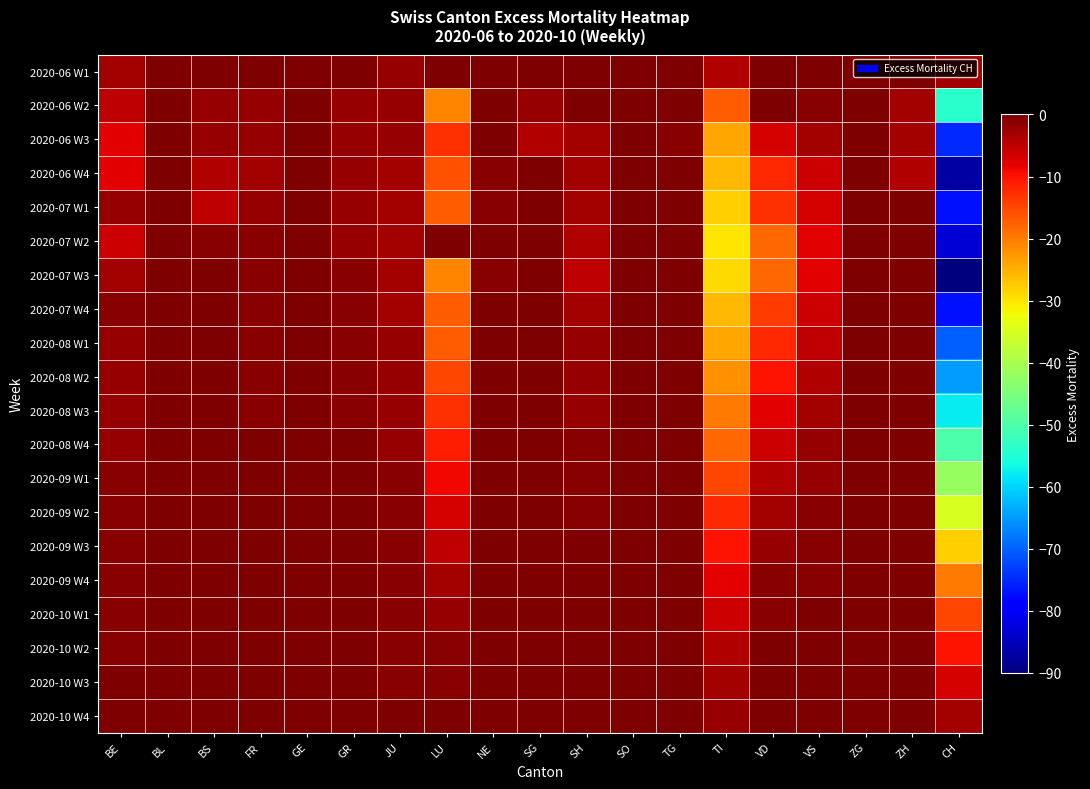

Reading right to left, what are all the values shown in this chart?

2020-06 W1: CH=-3	ZH=0	ZG=0	VS=0	VD=2	TI=-4	TG=0	SO=0	SH=0	SG=0	NE=0	LU=0	JU=-2	GR=0	GE=3	FR=0	BS=0	BL=0	BE=-3
2020-06 W2: CH=-54	ZH=-3	ZG=1	VS=-1	VD=0	TI=-17	TG=0	SO=0	SH=0	SG=-2	NE=0	LU=-21	JU=-2	GR=-2	GE=2	FR=-2	BS=-2	BL=0	BE=-5
2020-06 W3: CH=-75	ZH=-3	ZG=0	VS=-3	VD=-7	TI=-24	TG=-1	SO=0	SH=-3	SG=-4	NE=0	LU=-13	JU=-2	GR=-2	GE=1	FR=-2	BS=-2	BL=0	BE=-8
2020-06 W4: CH=-87	ZH=-4	ZG=0	VS=-6	VD=-12	TI=-26	TG=1	SO=0	SH=-3	SG=0	NE=-1	LU=-16	JU=-3	GR=-2	GE=2	FR=-3	BS=-4	BL=0	BE=-8
2020-07 W1: CH=-77	ZH=2	ZG=0	VS=-7	VD=-13	TI=-28	TG=2	SO=0	SH=-3	SG=0	NE=-1	LU=-17	JU=-3	GR=-2	GE=4	FR=-2	BS=-5	BL=0	BE=-2
2020-07 W2: CH=-83	ZH=2	ZG=2	VS=-8	VD=-18	TI=-30	TG=2	SO=0	SH=-4	SG=0	NE=0	LU=0	JU=-3	GR=-2	GE=4	FR=-1	BS=-1	BL=1	BE=-6
2020-07 W3: CH=-90	ZH=0	ZG=2	VS=-8	VD=-18	TI=-29	TG=2	SO=0	SH=-5	SG=0	NE=-1	LU=-21	JU=-3	GR=-1	GE=3	FR=-1	BS=0	BL=0	BE=-3
2020-07 W4: CH=-77	ZH=2	ZG=2	VS=-6	VD=-14	TI=-26	TG=2	SO=0	SH=-3	SG=0	NE=0	LU=-17	JU=-3	GR=-1	GE=2	FR=-1	BS=1	BL=0	BE=-1
2020-08 W1: CH=-70	ZH=1	ZG=2	VS=-5	VD=-12	TI=-24	TG=2	SO=0	SH=-2	SG=0	NE=0	LU=-17	JU=-2	GR=-1	GE=2	FR=-1	BS=1	BL=0	BE=-2
2020-08 W2: CH=-65	ZH=1	ZG=1	VS=-4	VD=-10	TI=-22	TG=1	SO=0	SH=-2	SG=0	NE=0	LU=-15	JU=-2	GR=-1	GE=1	FR=-1	BS=1	BL=0	BE=-2
2020-08 W3: CH=-58	ZH=0	ZG=1	VS=-3	VD=-8	TI=-20	TG=1	SO=0	SH=-2	SG=0	NE=0	LU=-13	JU=-2	GR=-1	GE=1	FR=-1	BS=0	BL=0	BE=-2
2020-08 W4: CH=-50	ZH=0	ZG=1	VS=-2	VD=-6	TI=-18	TG=1	SO=0	SH=-1	SG=0	NE=0	LU=-11	JU=-2	GR=0	GE=1	FR=0	BS=0	BL=0	BE=-2
2020-09 W1: CH=-42	ZH=0	ZG=0	VS=-2	VD=-4	TI=-15	TG=0	SO=0	SH=-1	SG=0	NE=0	LU=-9	JU=-1	GR=0	GE=1	FR=0	BS=0	BL=0	BE=-1
2020-09 W2: CH=-35	ZH=0	ZG=0	VS=-1	VD=-3	TI=-12	TG=0	SO=0	SH=-1	SG=0	NE=0	LU=-7	JU=-1	GR=0	GE=0	FR=0	BS=0	BL=0	BE=-1
2020-09 W3: CH=-28	ZH=0	ZG=0	VS=-1	VD=-2	TI=-10	TG=0	SO=0	SH=0	SG=0	NE=0	LU=-5	JU=-1	GR=0	GE=0	FR=0	BS=0	BL=0	BE=-1
2020-09 W4: CH=-20	ZH=0	ZG=0	VS=-1	VD=-1	TI=-8	TG=0	SO=0	SH=0	SG=0	NE=0	LU=-3	JU=-1	GR=0	GE=0	FR=0	BS=0	BL=0	BE=-1
2020-10 W1: CH=-15	ZH=0	ZG=0	VS=0	VD=-1	TI=-6	TG=0	SO=0	SH=0	SG=0	NE=0	LU=-2	JU=-1	GR=0	GE=0	FR=0	BS=0	BL=0	BE=-1
2020-10 W2: CH=-10	ZH=0	ZG=0	VS=0	VD=0	TI=-4	TG=0	SO=0	SH=0	SG=0	NE=0	LU=-1	JU=-1	GR=0	GE=0	FR=0	BS=0	BL=0	BE=-1
2020-10 W3: CH=-7	ZH=0	ZG=0	VS=0	VD=0	TI=-3	TG=0	SO=0	SH=0	SG=0	NE=0	LU=-1	JU=-1	GR=0	GE=0	FR=0	BS=0	BL=0	BE=0
2020-10 W4: CH=-3	ZH=0	ZG=0	VS=0	VD=0	TI=-2	TG=0	SO=0	SH=0	SG=0	NE=0	LU=0	JU=0	GR=0	GE=0	FR=0	BS=0	BL=0	BE=0